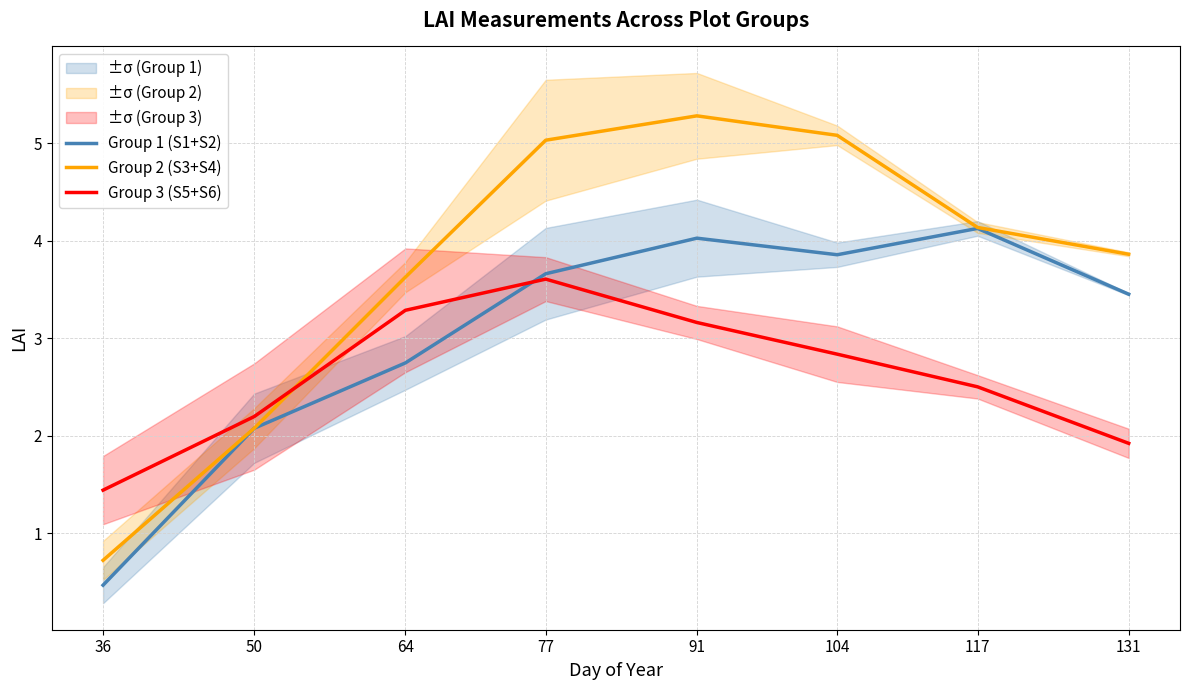

What is the sum of all Group 3 (S5+S6) values?

20.9